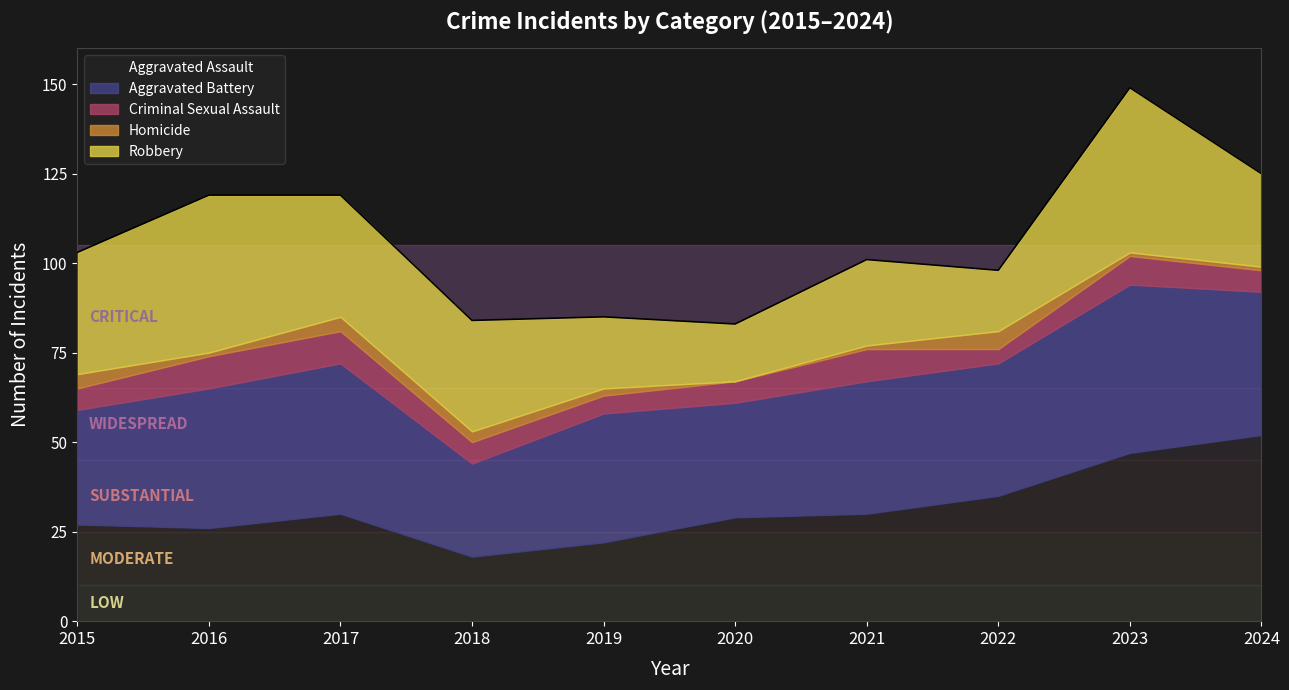

Rank the categories by Aggravated Battery value from lowest to highest.

2018, 2015, 2020, 2019, 2021, 2022, 2016, 2024, 2017, 2023